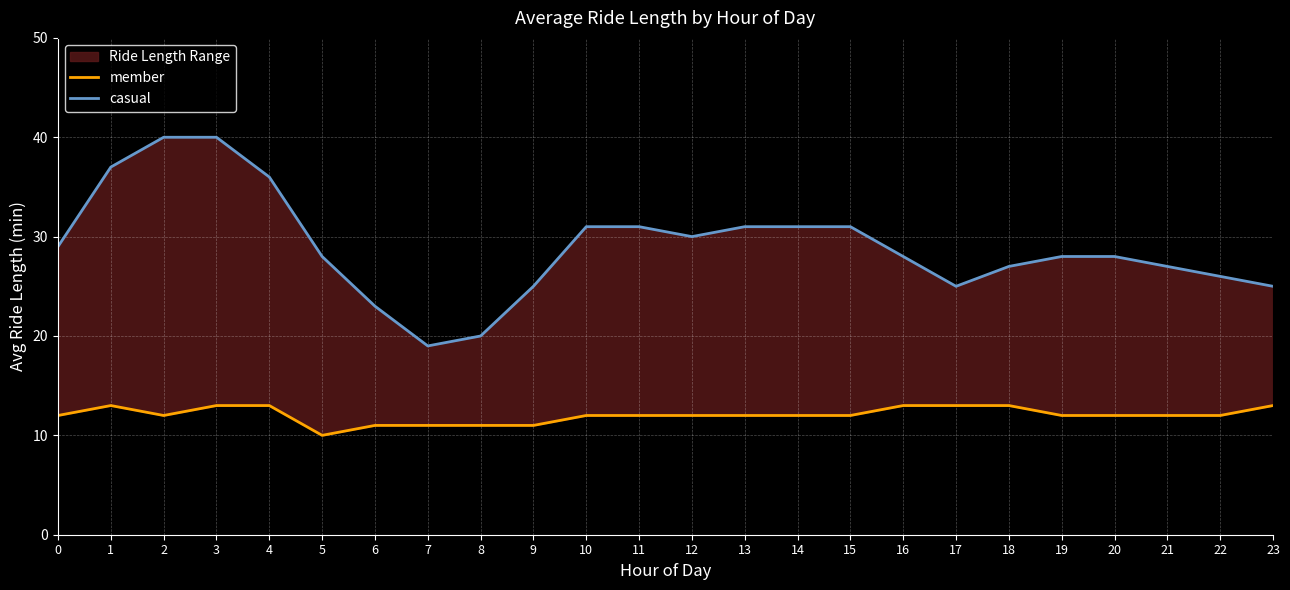

What are all the series names shown in the legend?

member, casual